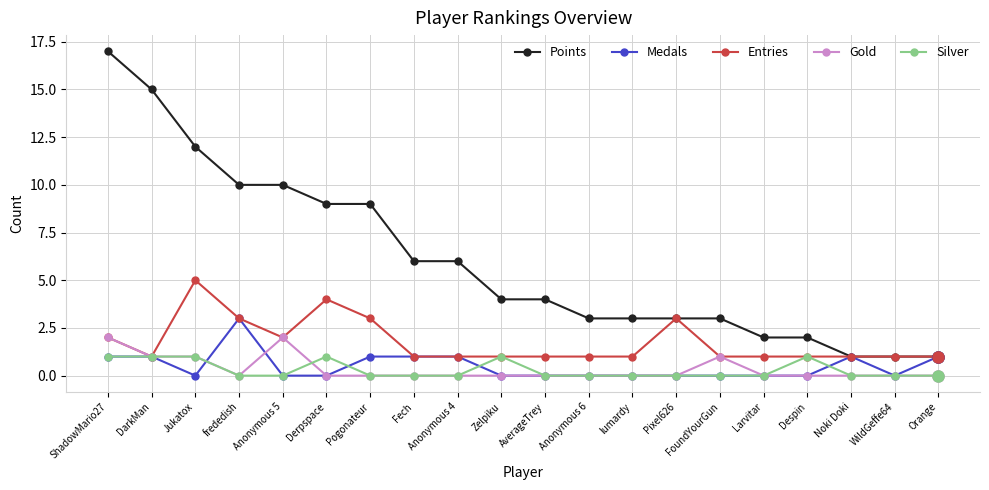

Where is the first local minimum for Entries?

DarkMan